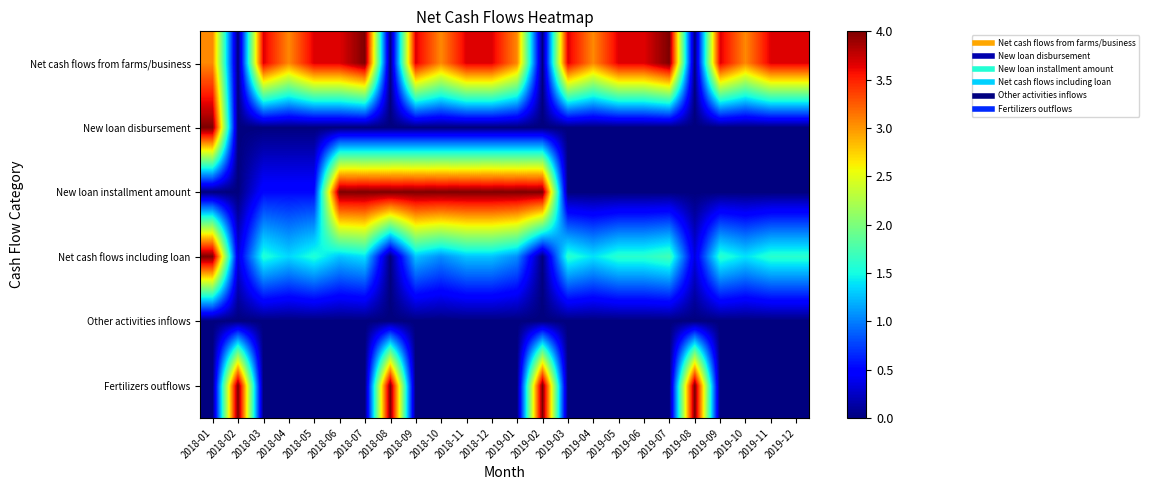

At 2018-08, list the series in order from largest to smallest.

New loan installment amount, Fertilizers outflows, Net cash flows from farms/business, New loan disbursement, Net cash flows including loan, Other activities inflows